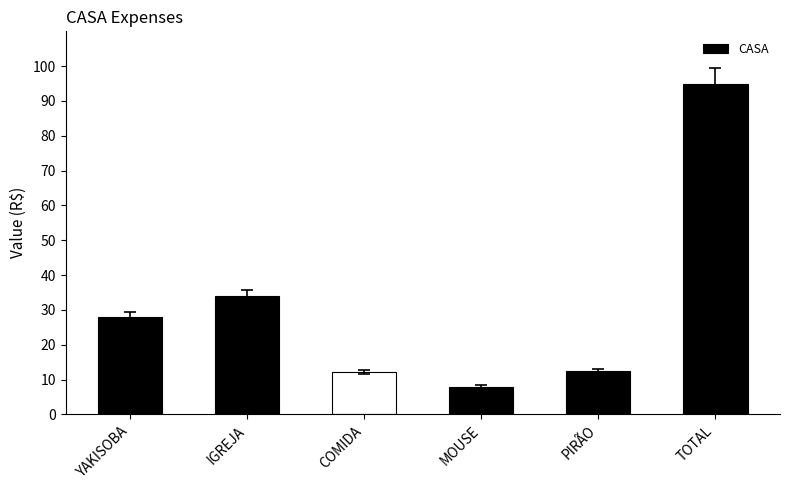

What is the ratio of the value at YAKISOBA to the value at IGREJA?

0.8